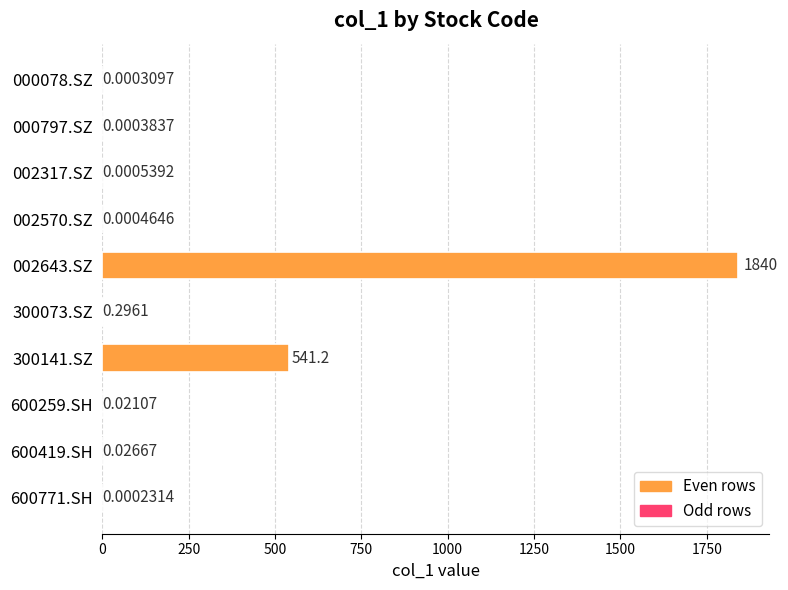

What is the average value?

238.1